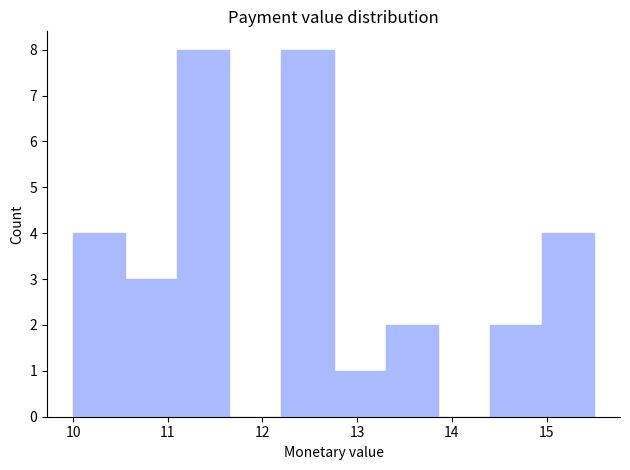

How tall is the bar that spans 14.40 to 14.95 on the x-axis? Neither the bar edges nor the heights are printed on the chart, so give them approximately, as read against the axes.

2